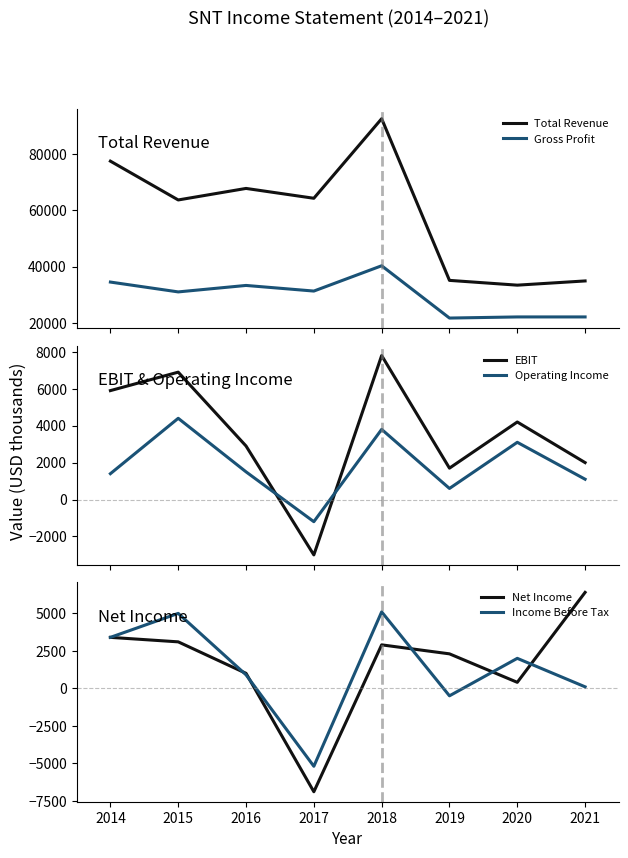

True or false: Total Revenue and Gross Profit intersect in this chart.

False